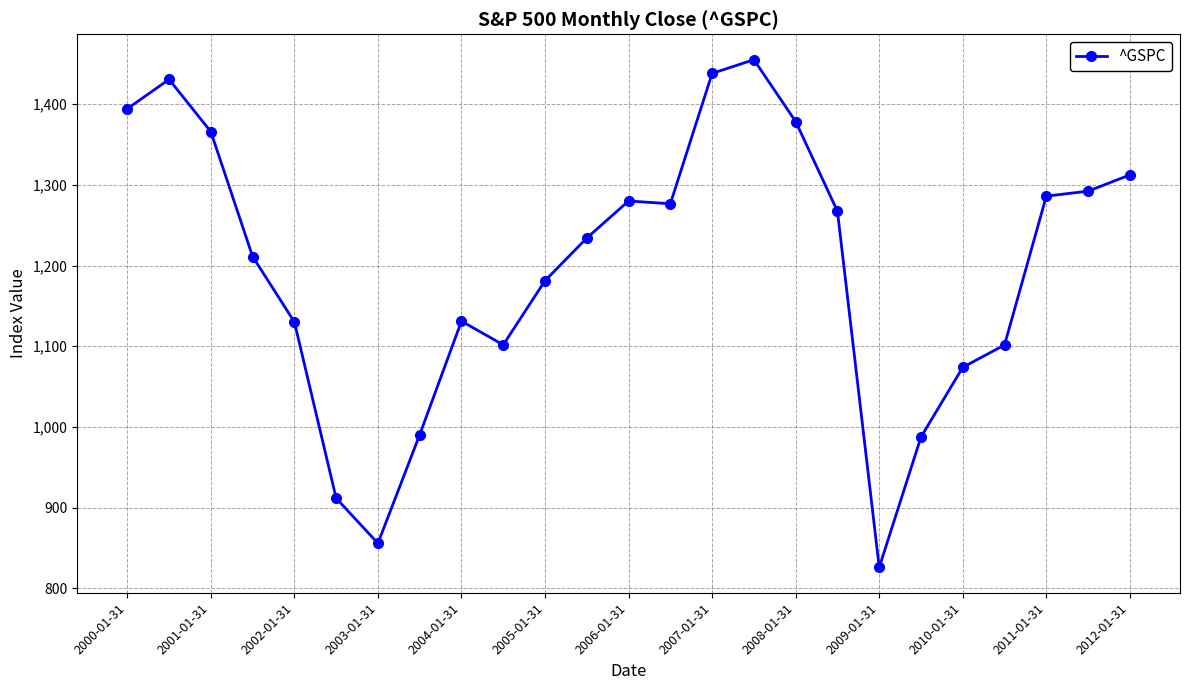

What is the average value?

1196.6